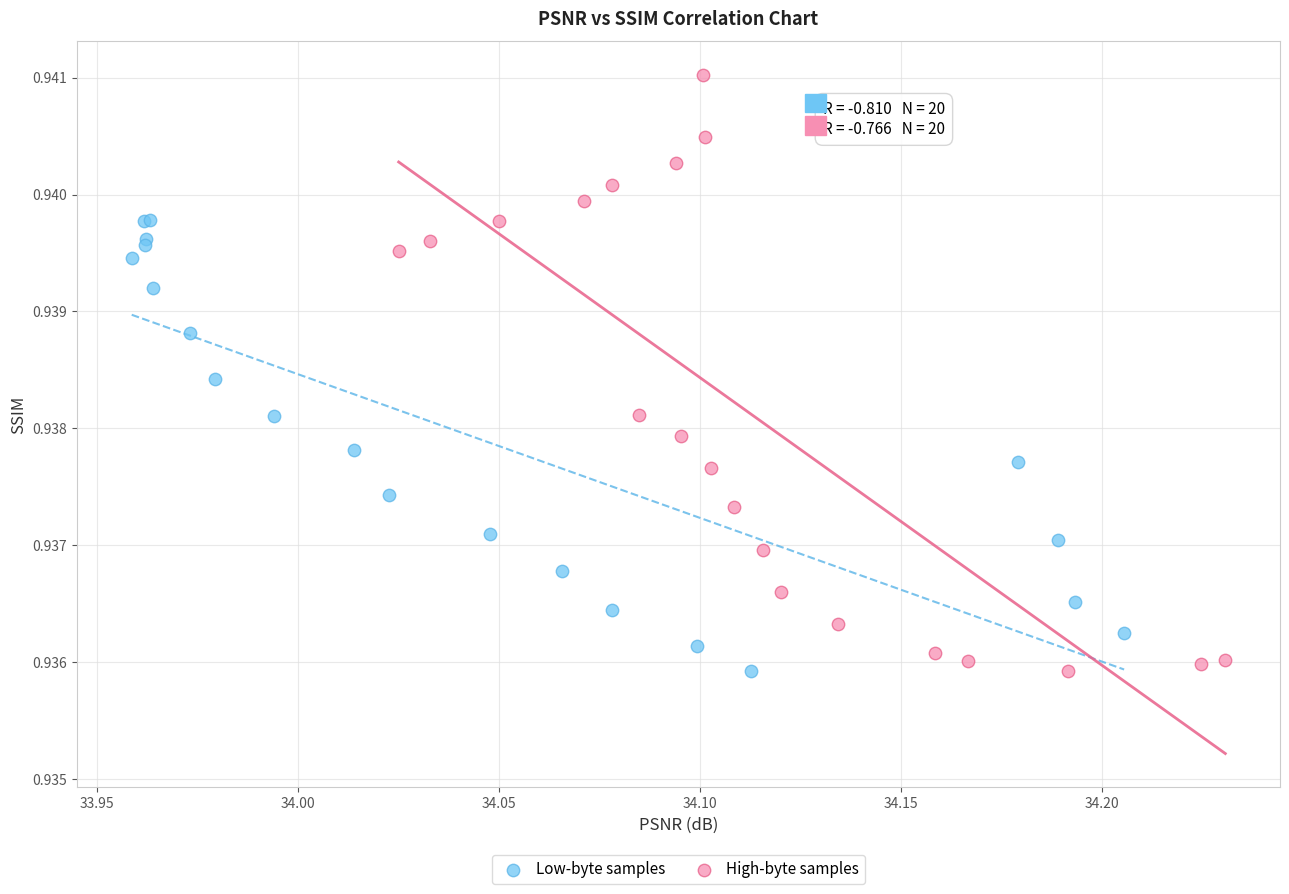

Which series reaches the maximum Y coordinate?

High-byte samples